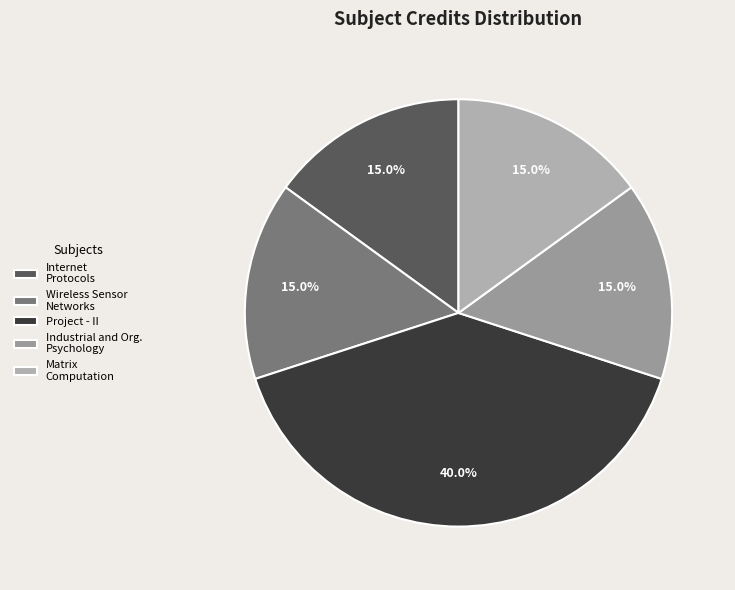

Is there a majority slice in this chart?

No